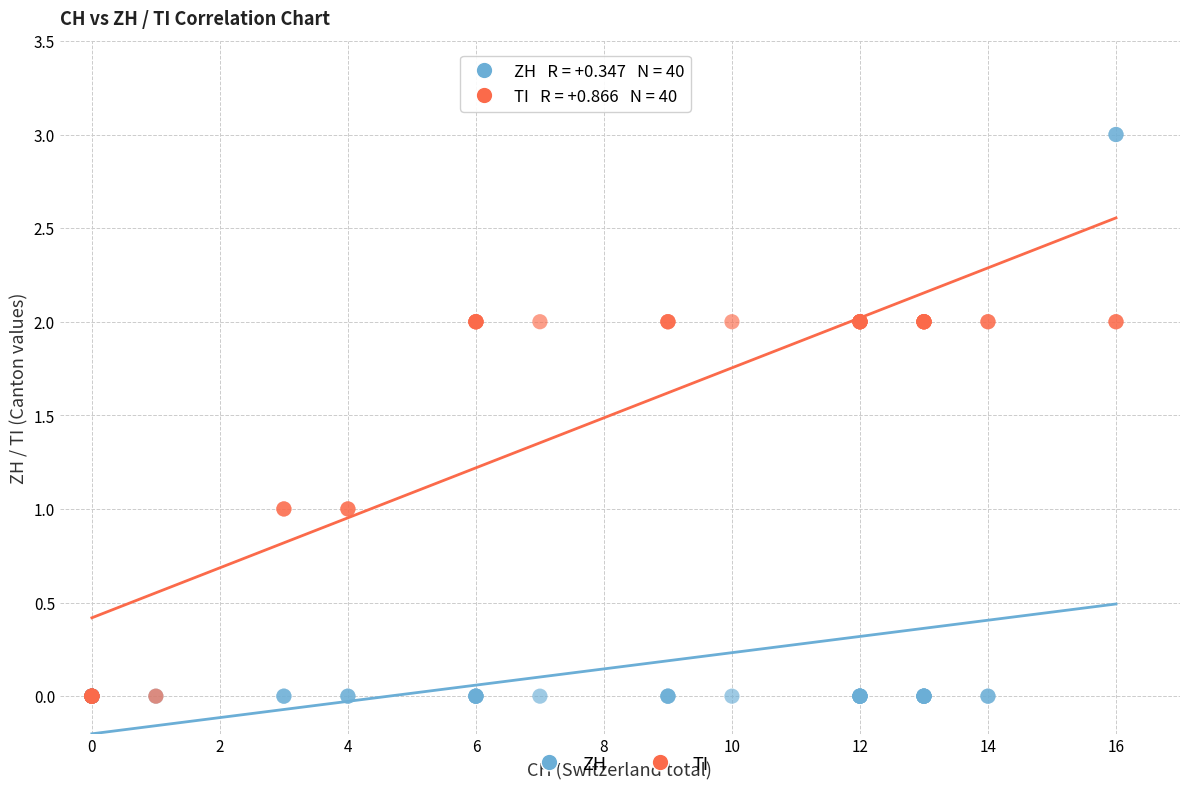

What are all the series names shown in the legend?

ZH, TI